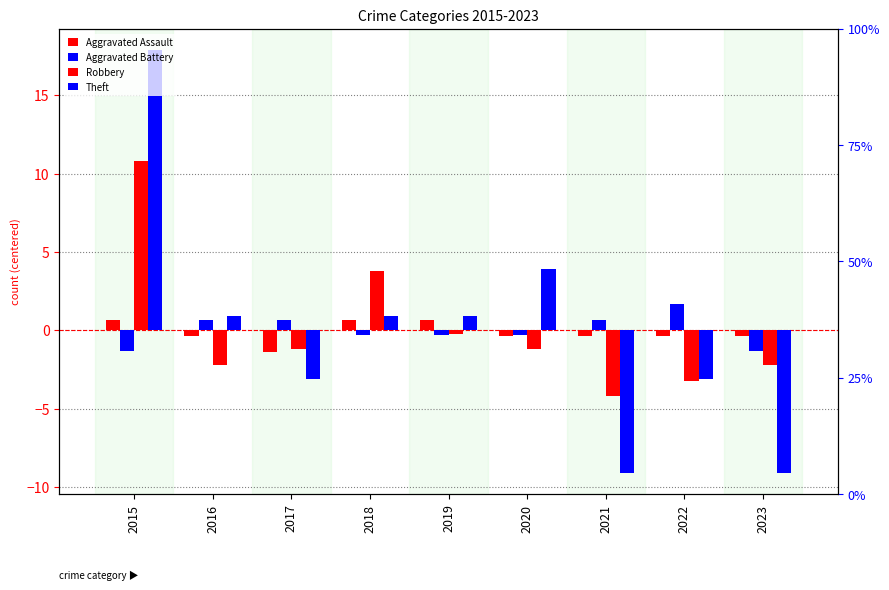

What is the difference between the highest and lowest values at 2017?

3.8